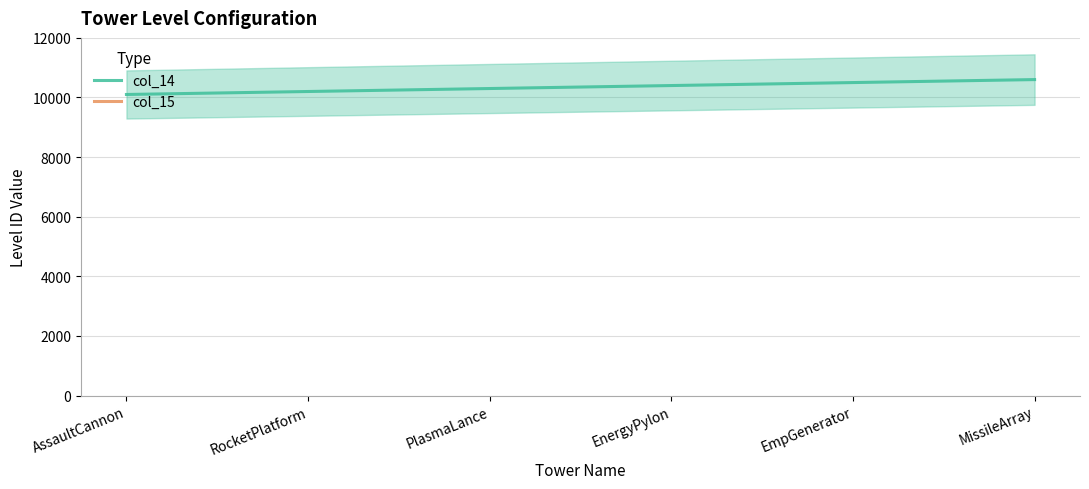

Is it true that the value at PlasmaLance is 10301?

True